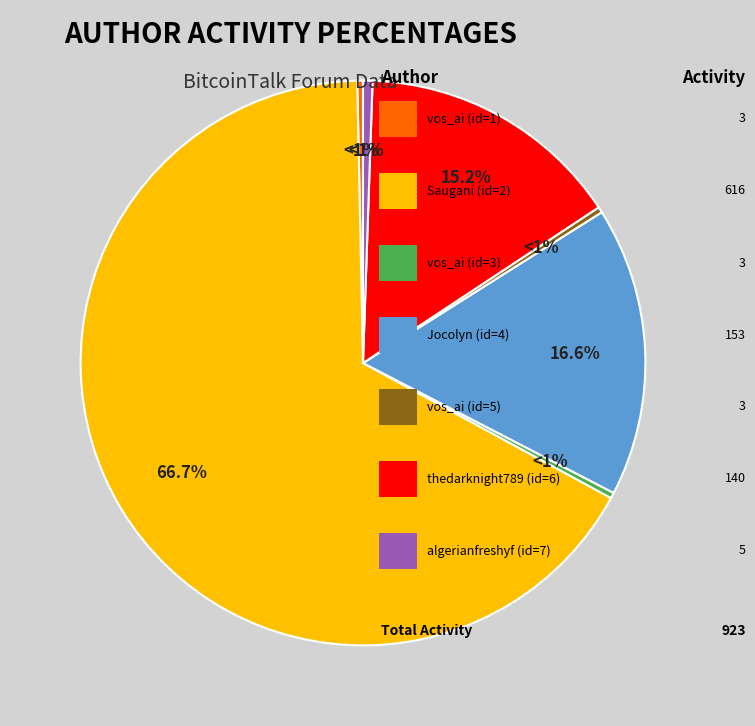

To the nearest percent, what is the combined percentage of Jocolyn (4) and algerianfreshyf (7)?

17%